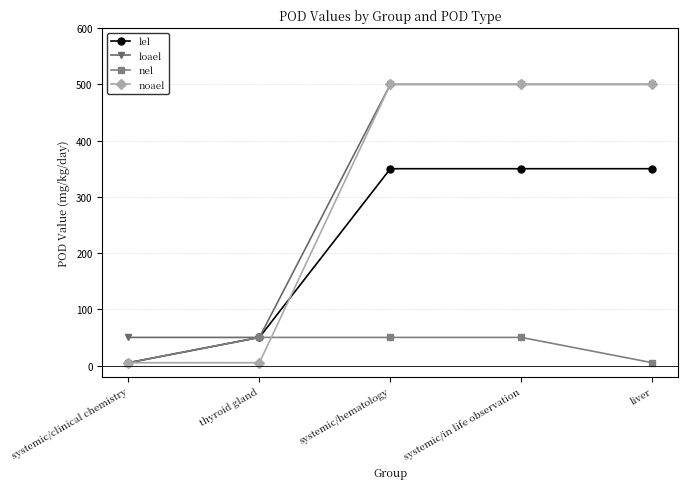

Count the number of data series in this chart.

4